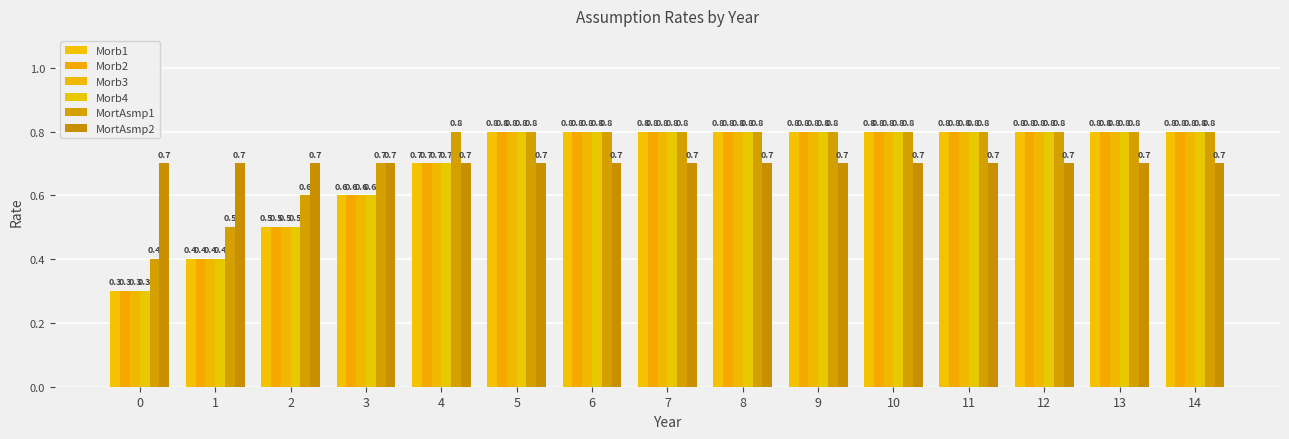

What is the value of the Morb2 bar at the 12th from the left?

0.8